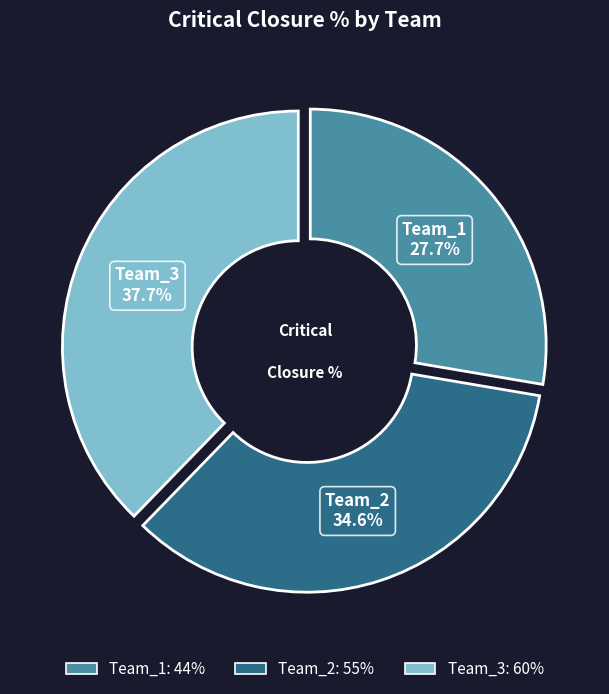

Which slice is the largest?

Team_3